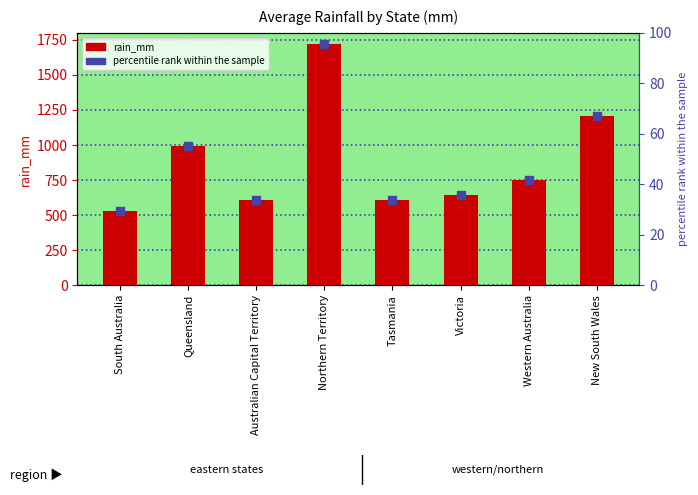

At which category is the sum across all series the highest?

Northern Territory